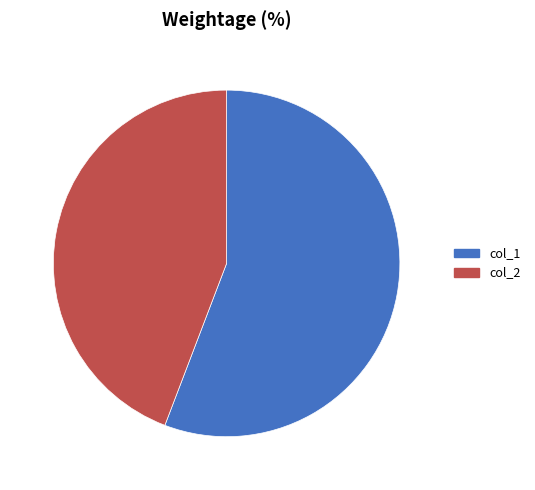

Rank the categories by value from highest to lowest.

col_1, col_2